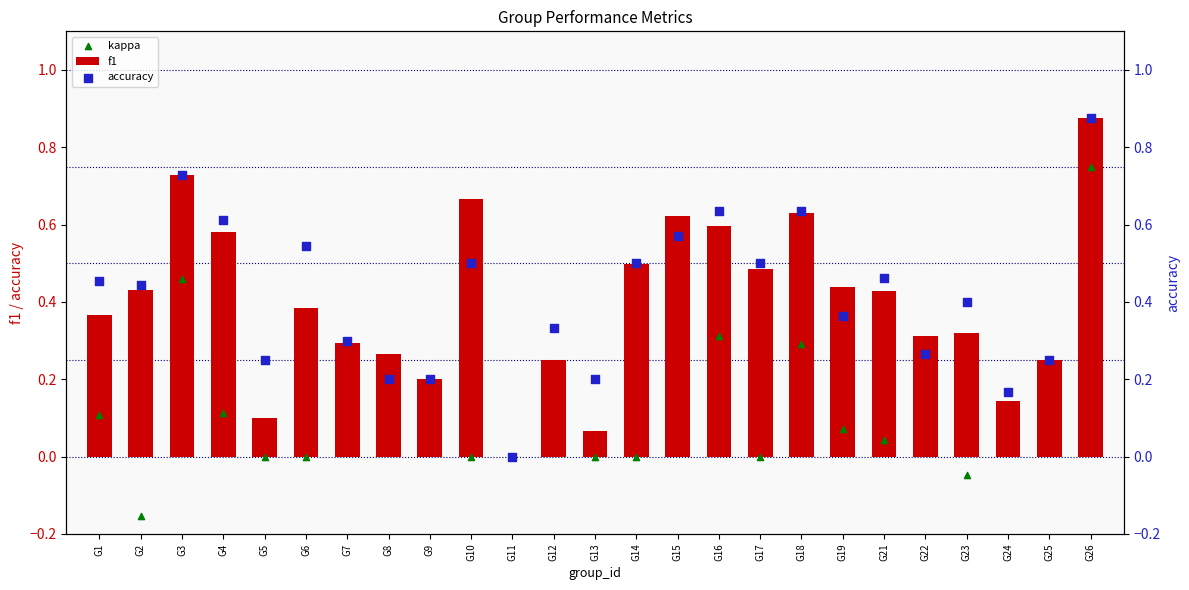

Is it true that f1 equals 0.4 at G25?

False